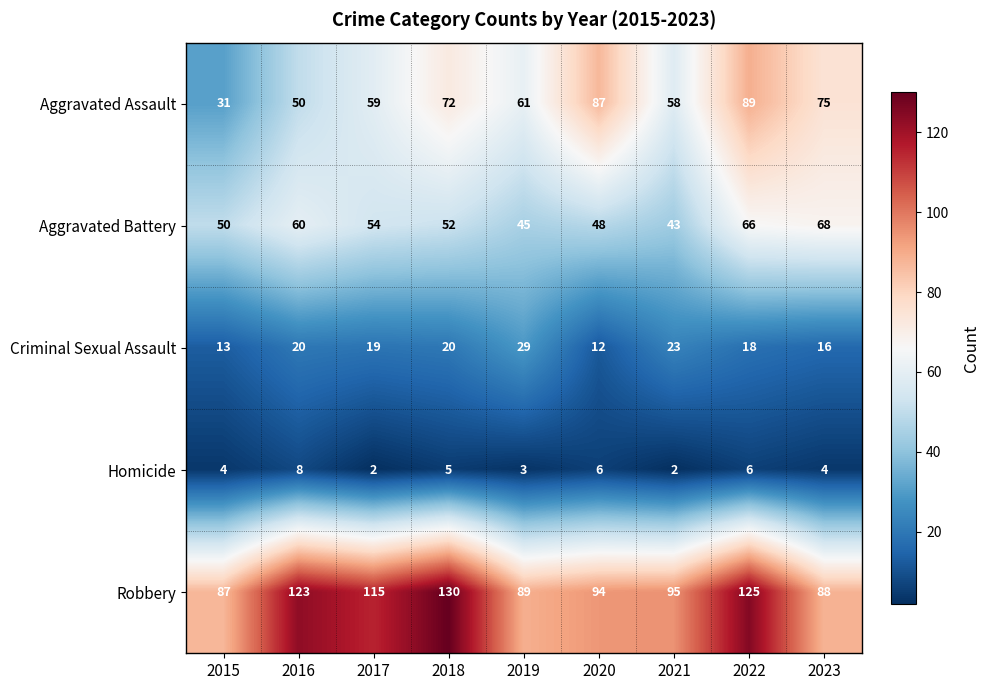

At which category does the chart reach its peak across all series?

2018